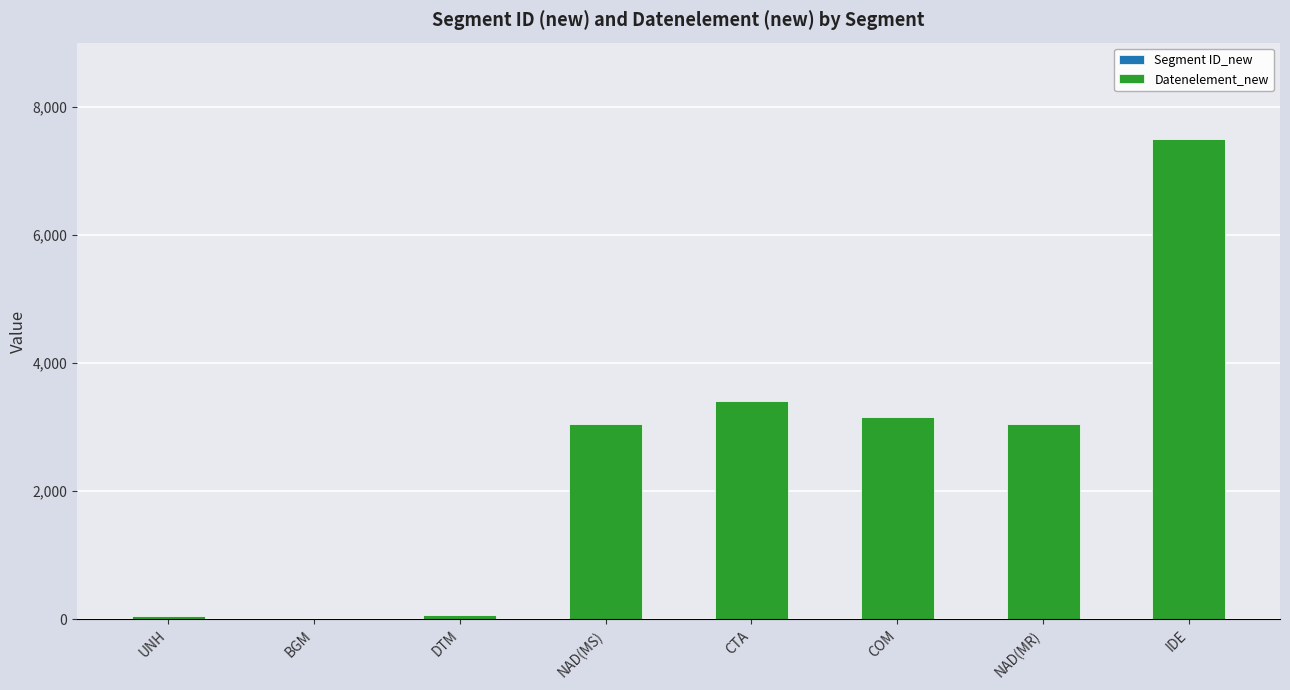

At which category is the sum across all series the highest?

IDE